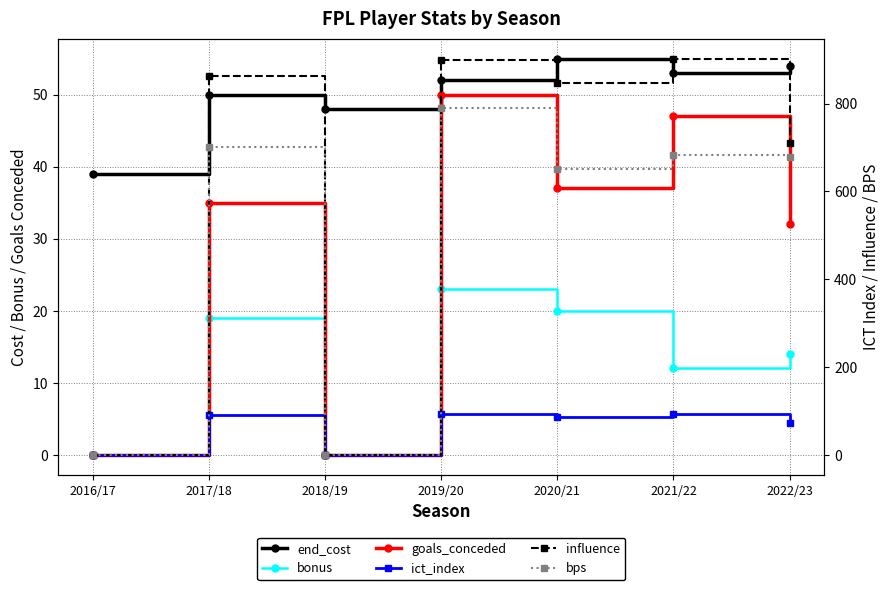

Reading left to right, extract all data points from this chart.

end_cost: 2016/17=39.0	2017/18=50.0	2018/19=48.0	2019/20=52.0	2020/21=55.0	2021/22=53.0	2022/23=54.0
bonus: 2016/17=0.0	2017/18=19.0	2018/19=0.0	2019/20=23.0	2020/21=20.0	2021/22=12.0	2022/23=14.0
goals_conceded: 2016/17=0.0	2017/18=35.0	2018/19=0.0	2019/20=50.0	2020/21=37.0	2021/22=47.0	2022/23=32.0
ict_index: 2016/17=0.0	2017/18=90.1	2018/19=0.0	2019/20=93.1	2020/21=86.8	2021/22=92.4	2022/23=72.9
influence: 2016/17=0.0	2017/18=862.4	2018/19=0.0	2019/20=900.0	2020/21=846.6	2021/22=902.8	2022/23=709.6
bps: 2016/17=0.0	2017/18=701.0	2018/19=0.0	2019/20=789.0	2020/21=652.0	2021/22=683.0	2022/23=678.0